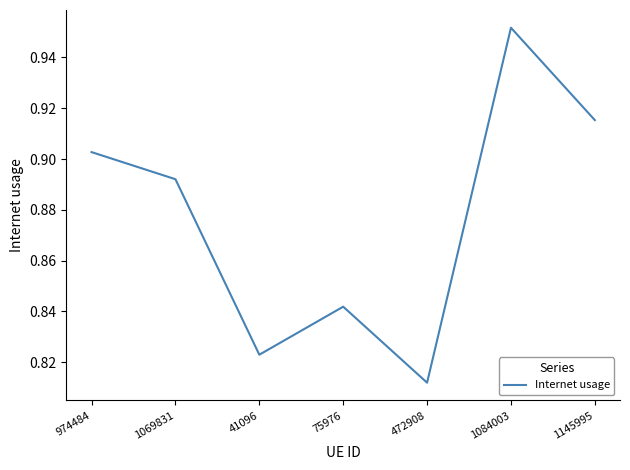

At which category does the data reach its first local valley?

41096